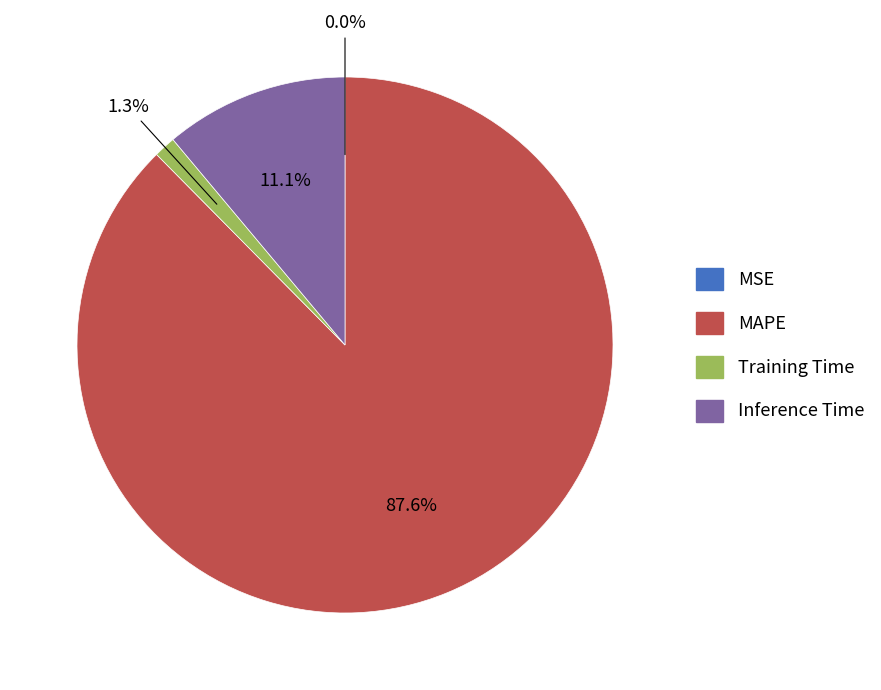

Which slice is the largest?

MAPE